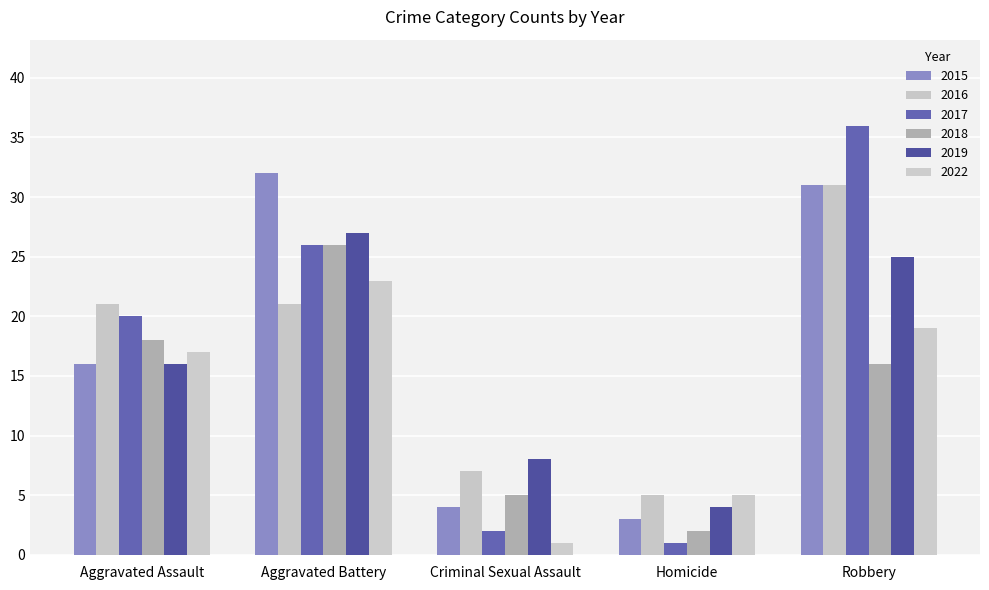

What are all the series names shown in the legend?

2015, 2016, 2017, 2018, 2019, 2022